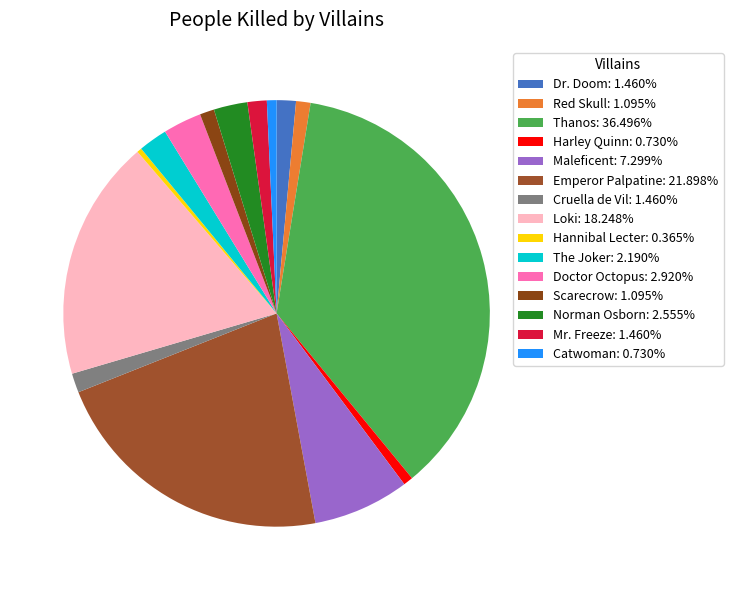

What is the ratio of the value at Loki to the value at Doctor Octopus?

6.2